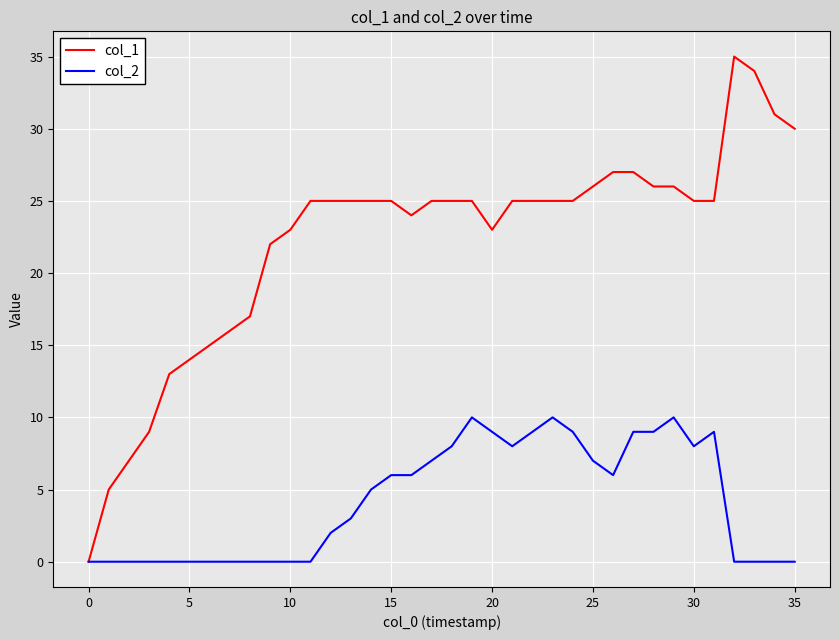

Which series has the widest spread of values?

col_1